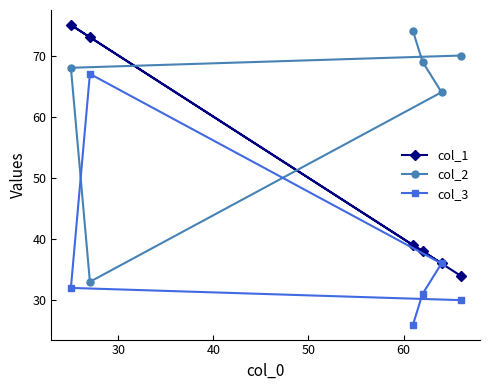

True or false: col_1 and col_3 cross at least once.

False